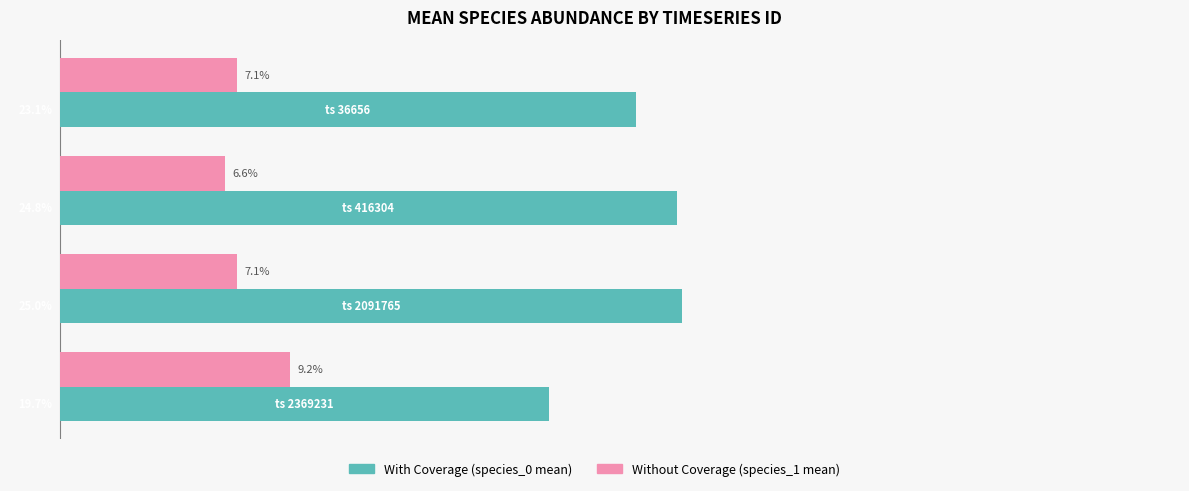

Does the chart contain any negative values?

No